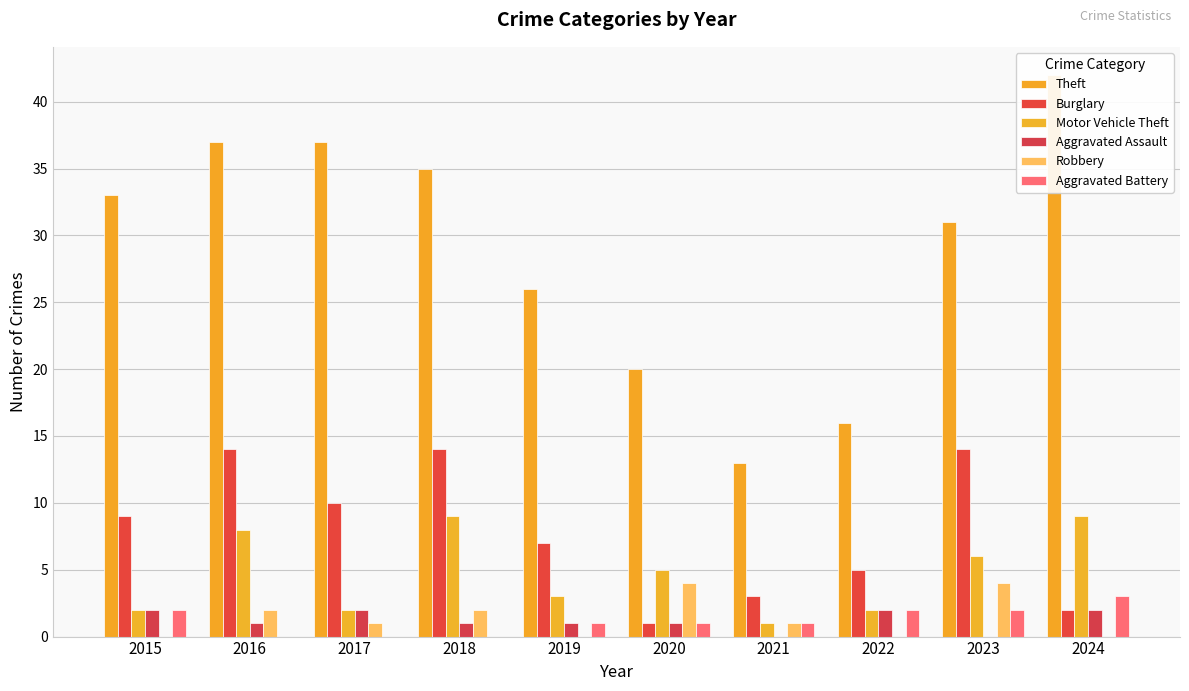

What is the difference between the maximum and minimum values in the Aggravated Battery series?

3